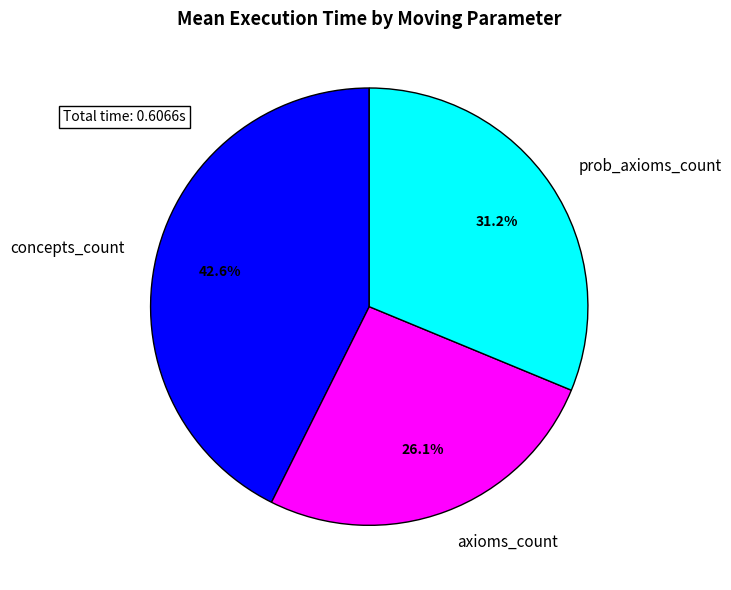

To the nearest percent, what portion does axioms_count represent?

26%